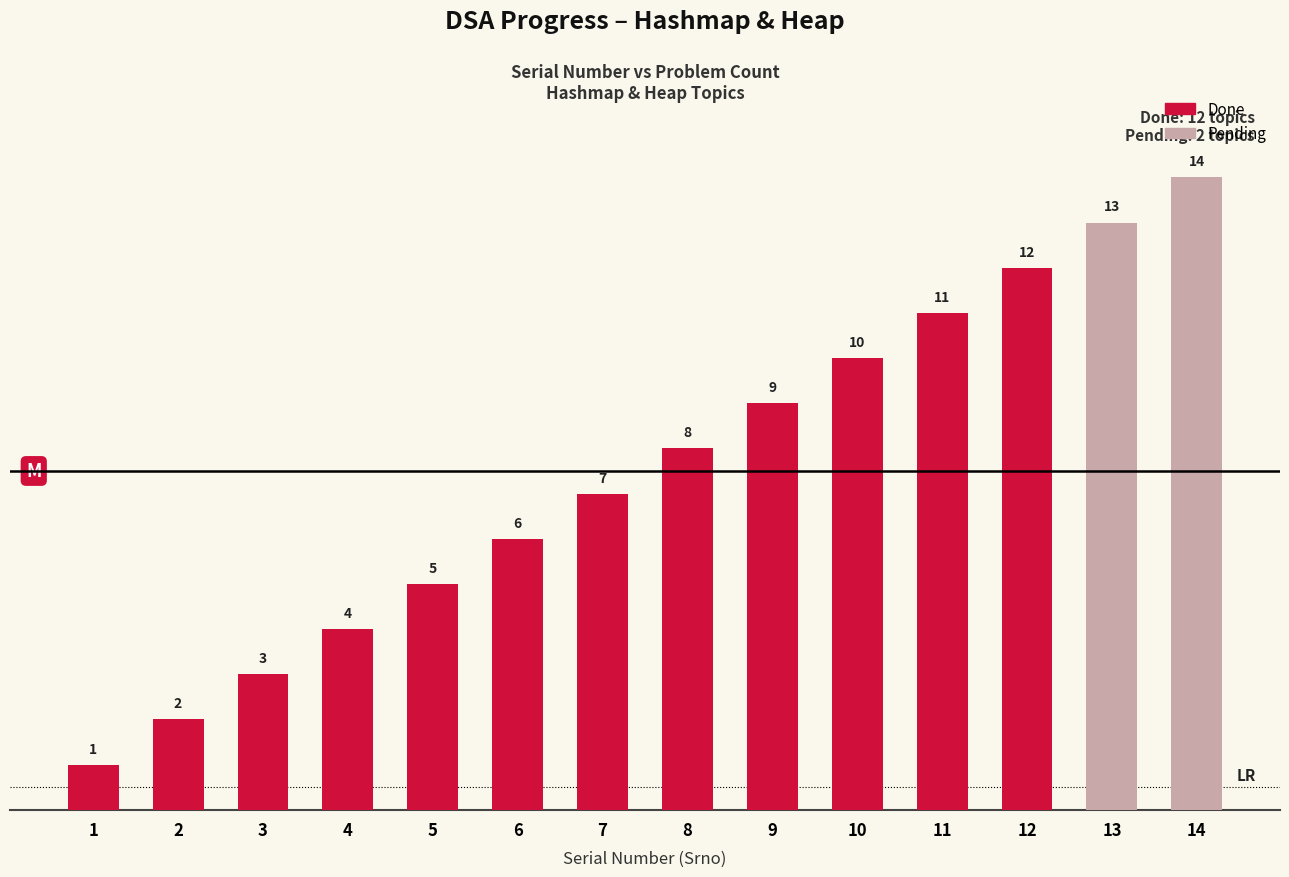

Between 8 and 5, which is larger?

8